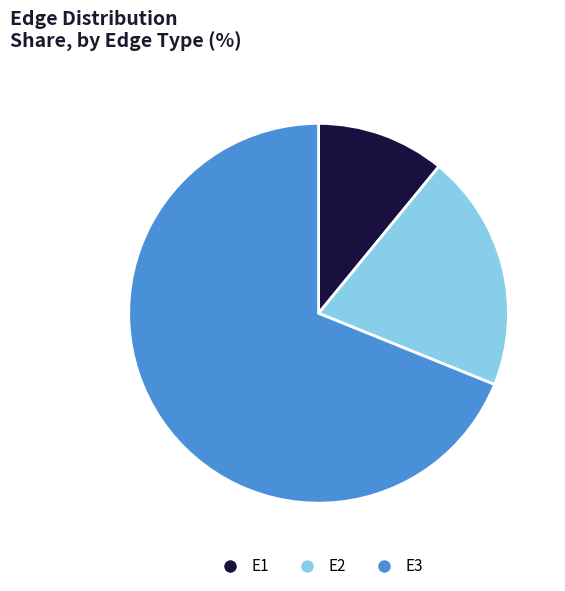

How many segments does this pie chart have?

3